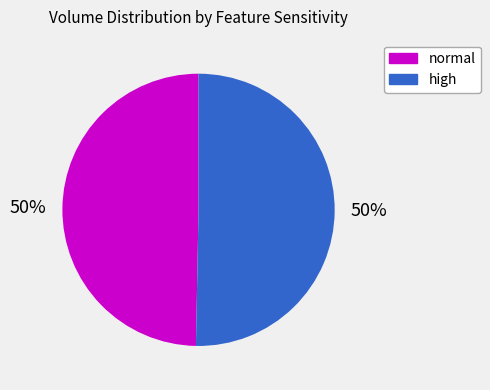

To the nearest percent, what is the average slice percentage?

50%